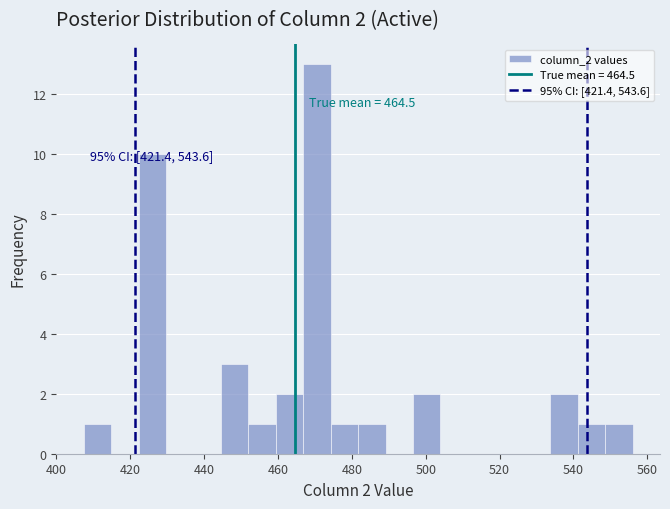

Around what value on the x-axis is the tallest bar? Give the approximate position of its centre, as read against the axis.

470